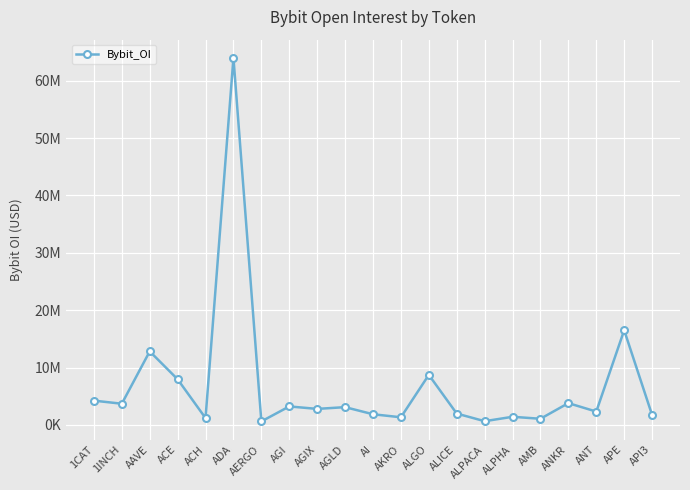

List the labels in order of value, largest first.

ADA, APE, AAVE, ALGO, ACE, 1CAT, ANKR, 1INCH, AGI, AGLD, AGIX, ANT, ALICE, AI, API3, ALPHA, AKRO, ACH, AMB, ALPACA, AERGO